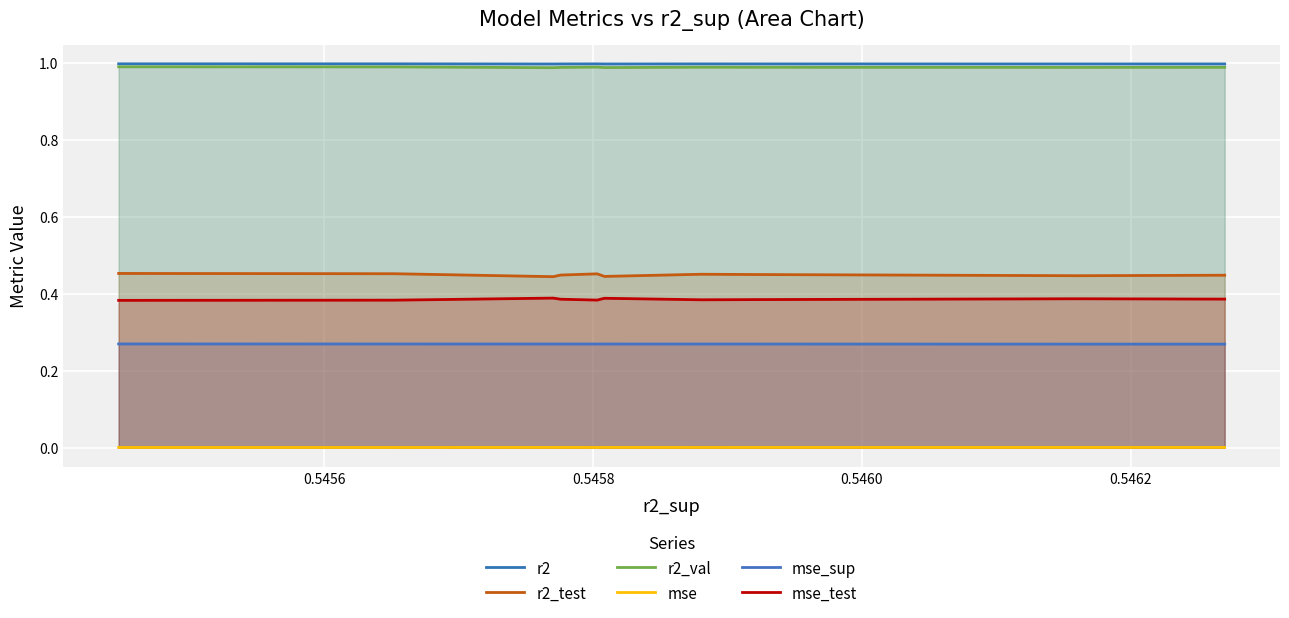

Count the number of categories in the chart.

10